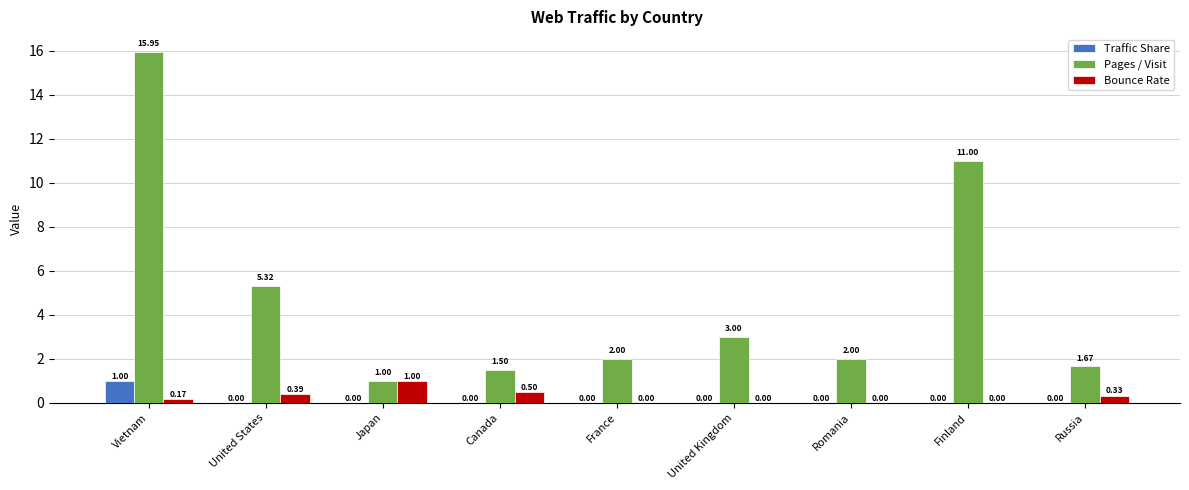

The Traffic Share series shows 0.0 at Romania. True or false?

True